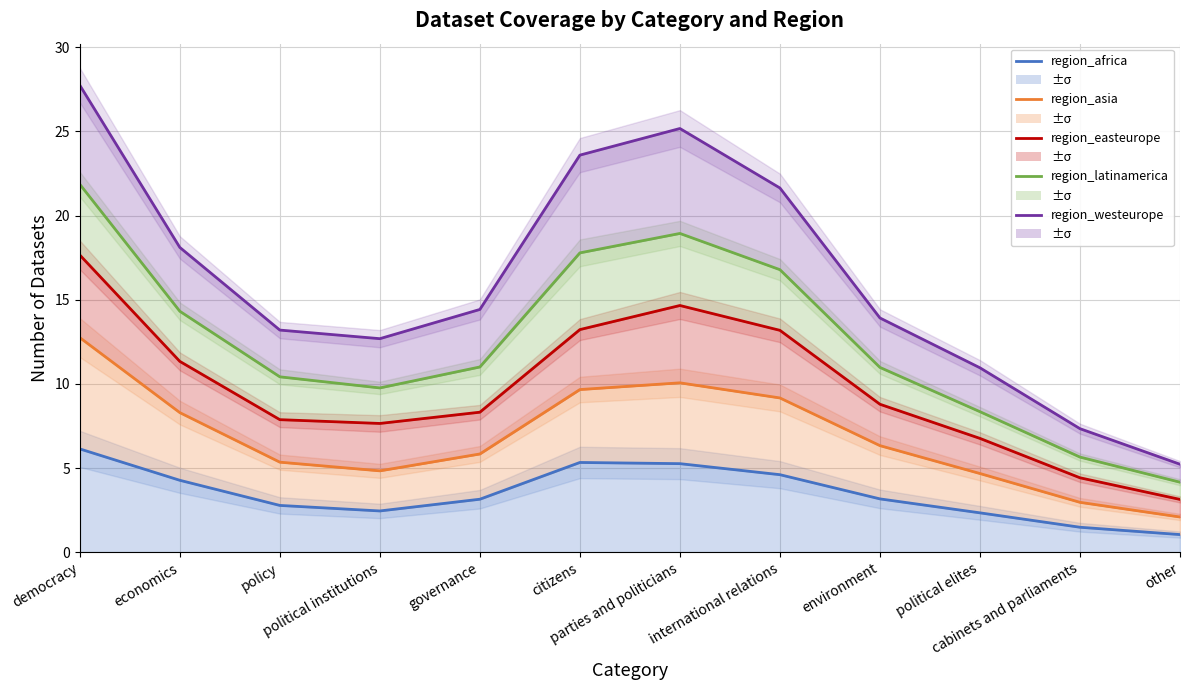

At which category is the sum across all series the highest?

democracy